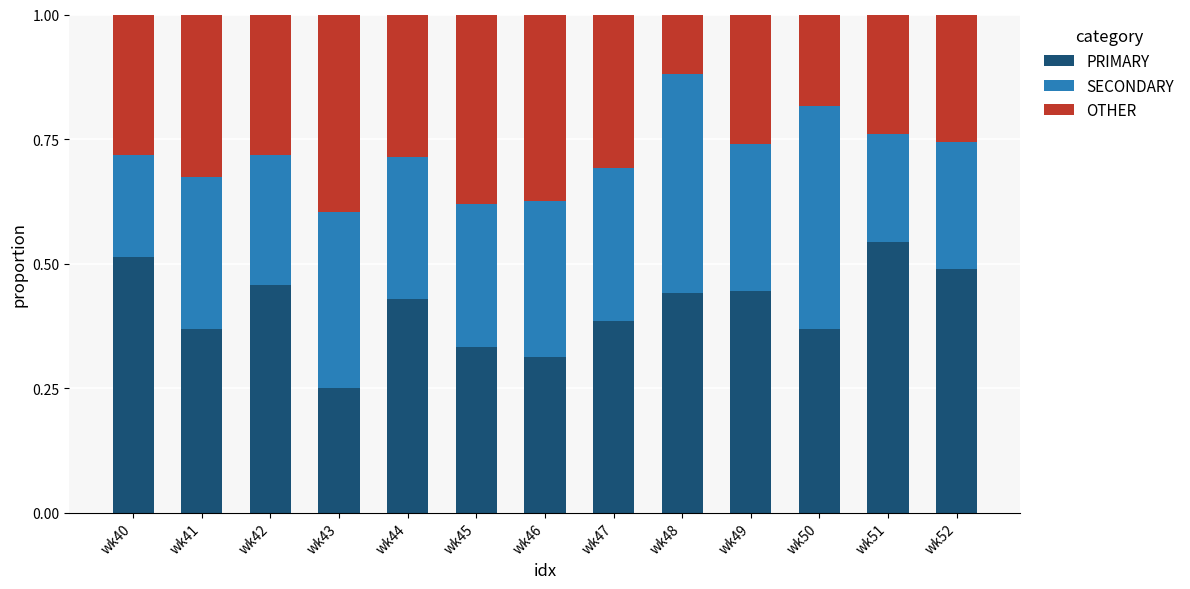

Count the PRIMARY values in the range 0 to 1.

13